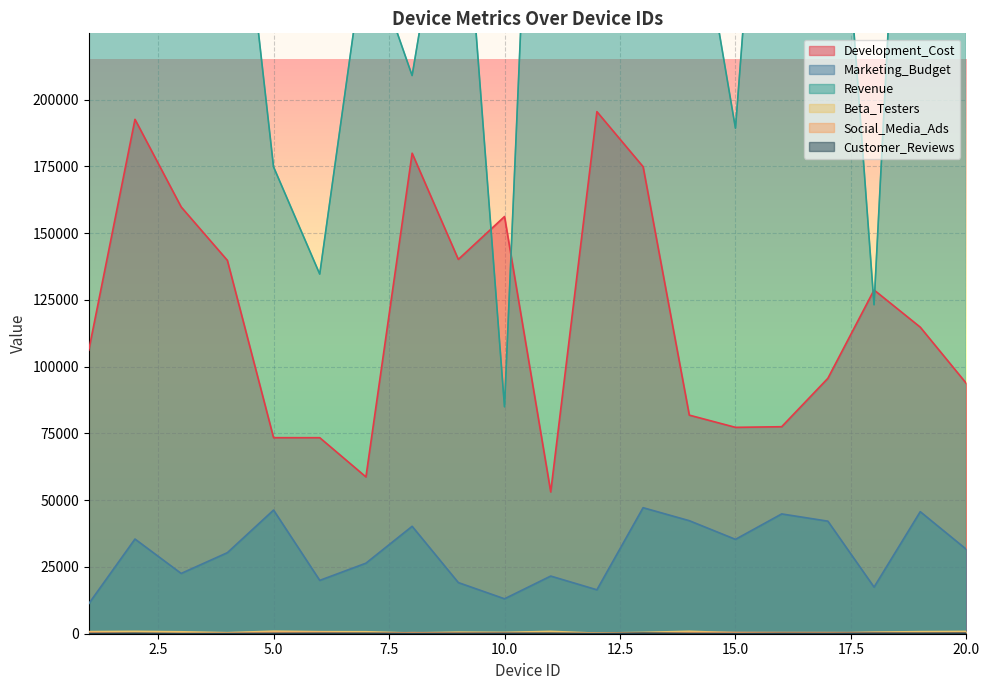

At which category does Beta_Testers reach its first local peak?

2